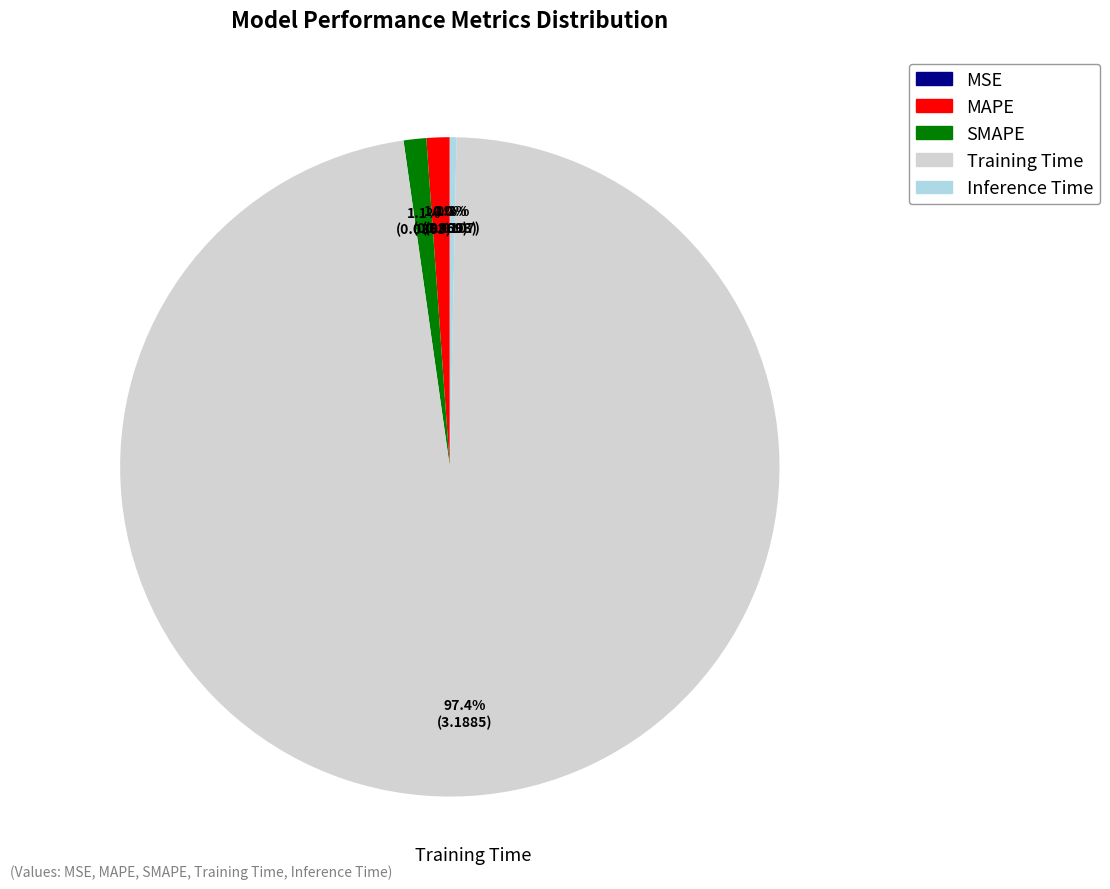

How much of the chart is everything except MAPE?

98.9%